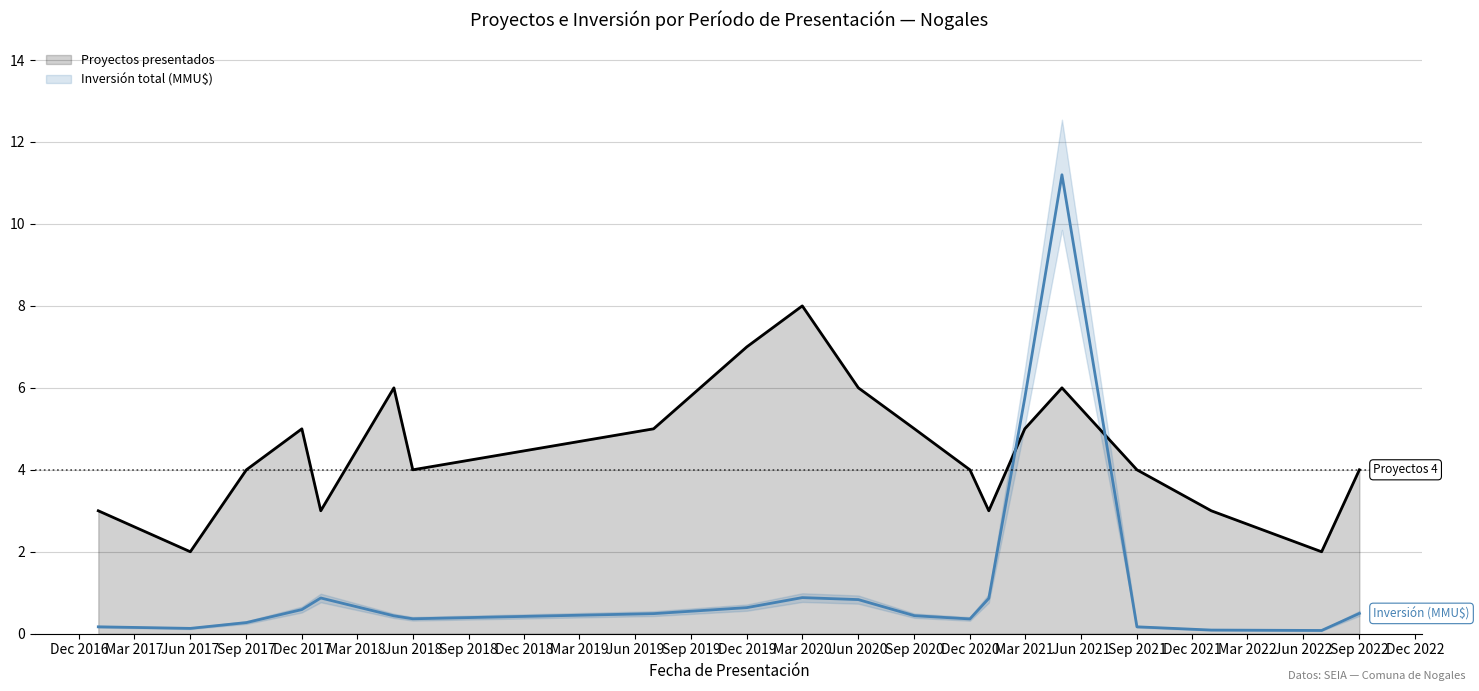

At how many categories does at least one series exceed 10?

1